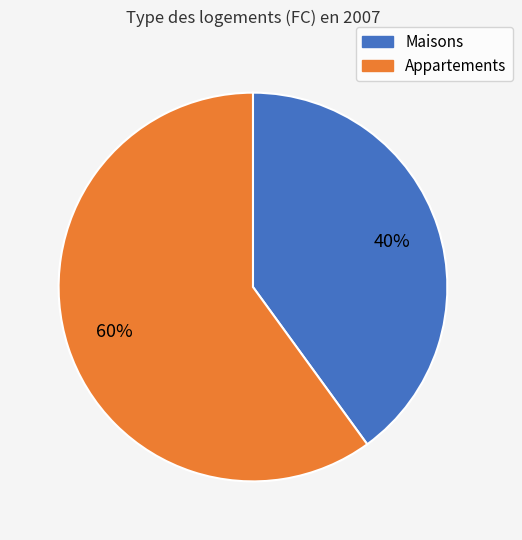

Is there a majority slice in this chart?

Yes